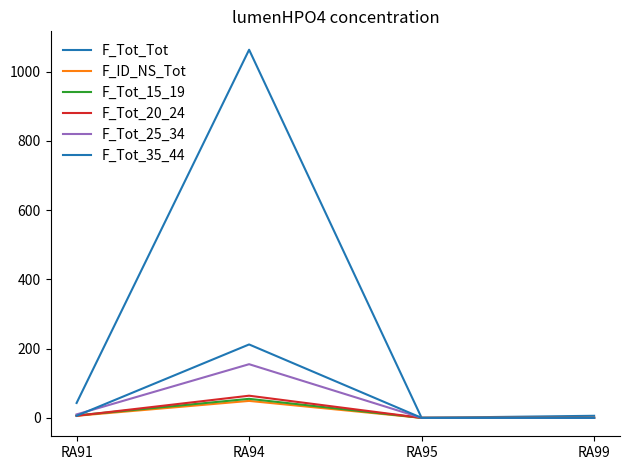

True or false: F_Tot_25_34 and F_Tot_Tot cross at least once.

False